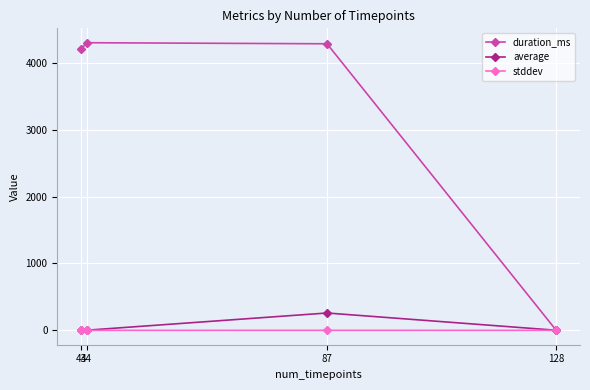

Which series has the largest range (max minus min)?

duration_ms